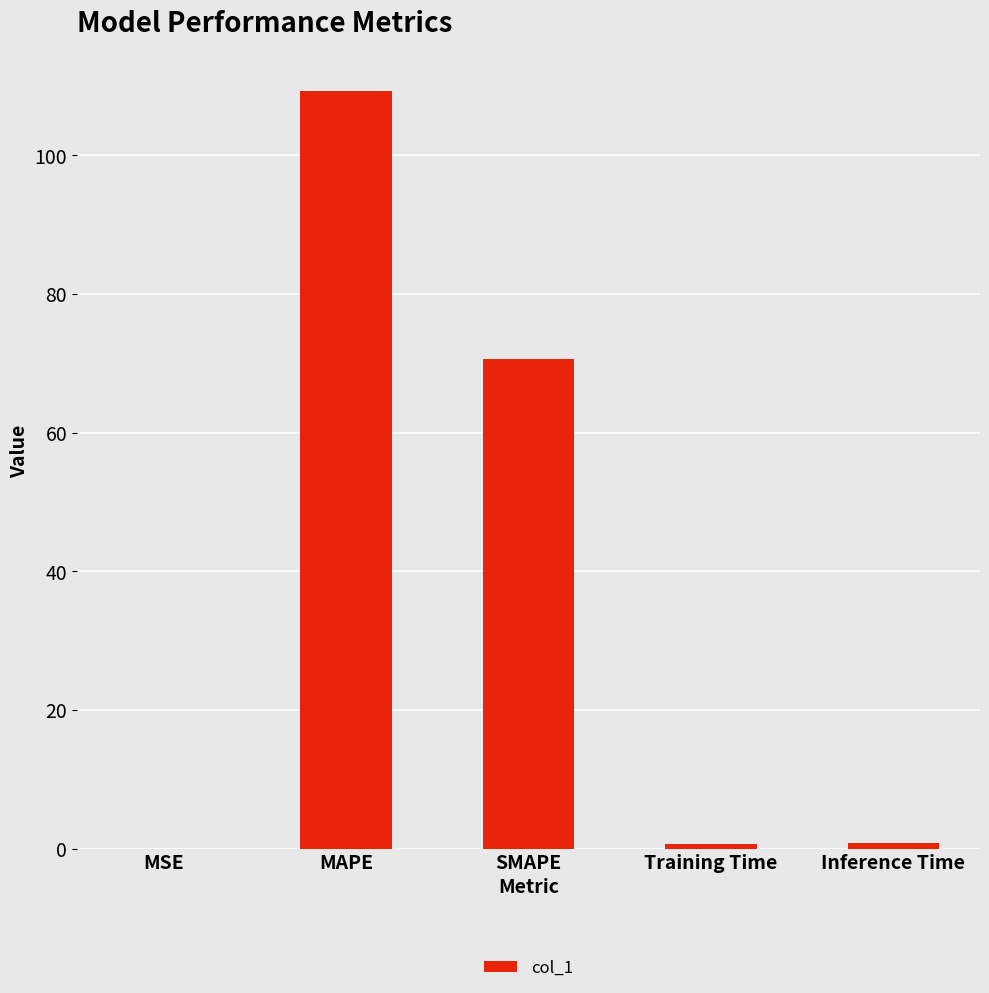

Where is the data nearest to the value 54?

SMAPE